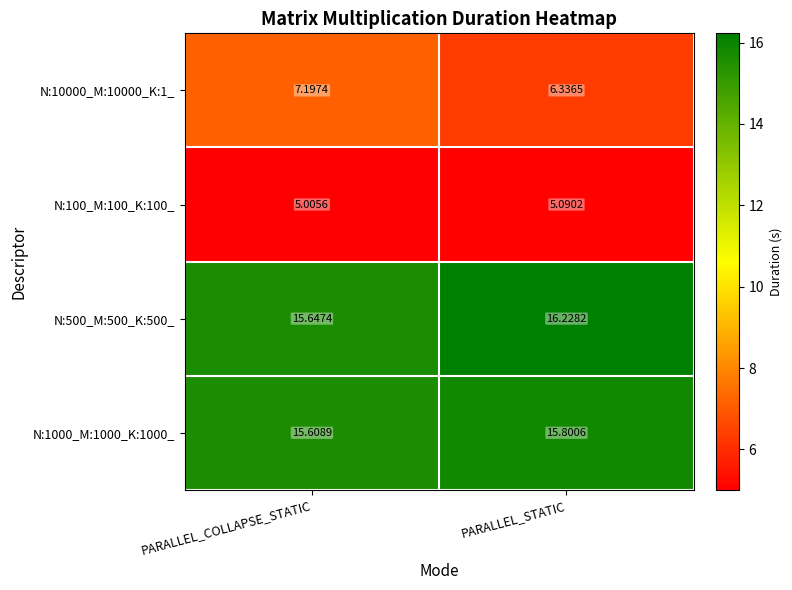

Rank the series at PARALLEL_STATIC from highest to lowest value.

N:500_M:500_K:500_, N:1000_M:1000_K:1000_, N:10000_M:10000_K:1_, N:100_M:100_K:100_